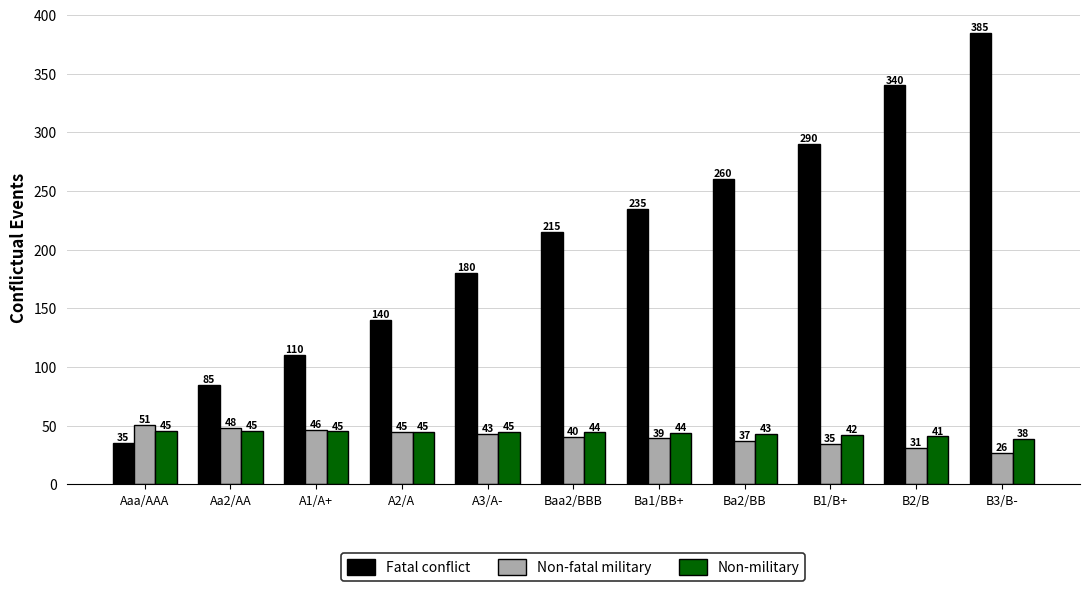

What is the difference between the highest and lowest values at B1/B+?

255.4